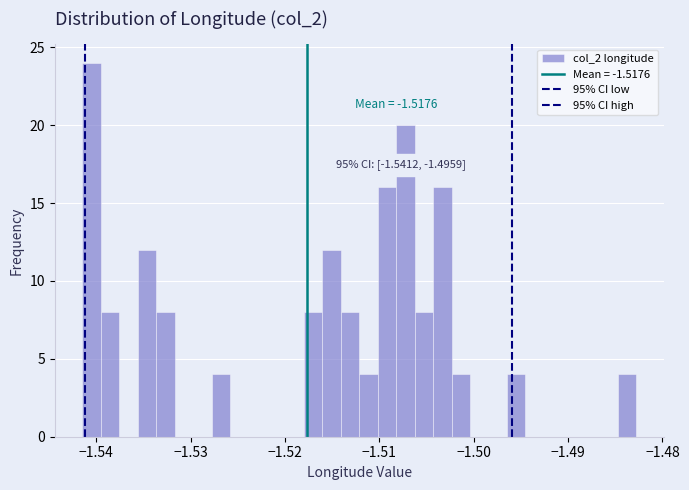

Around what value on the x-axis is the tallest bar? Give the approximate position of its centre, as read against the axis.

-1.540